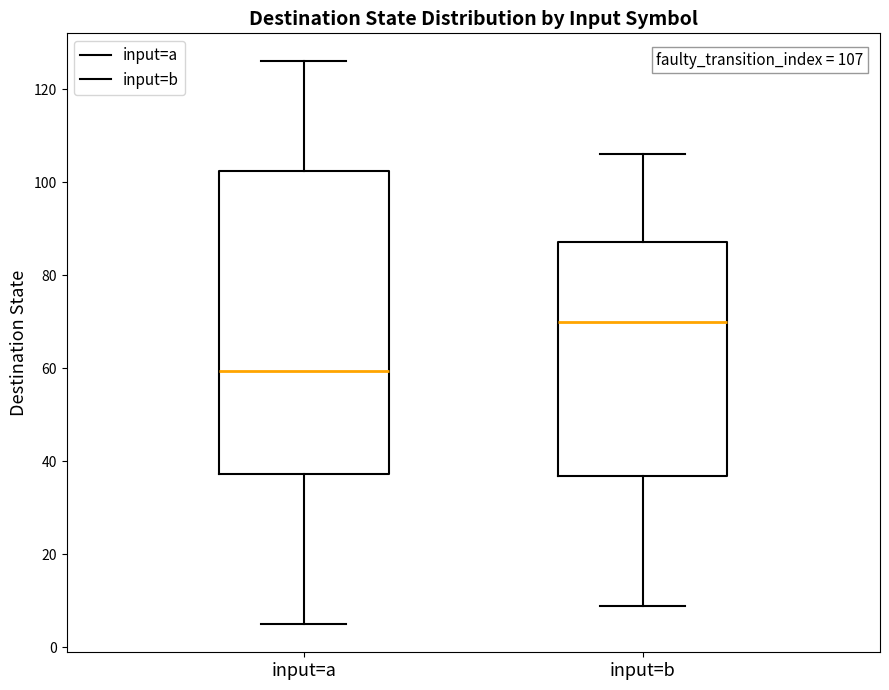

Comparing the boxes themselves (not the whiskers), which one is the tallest?

input=a